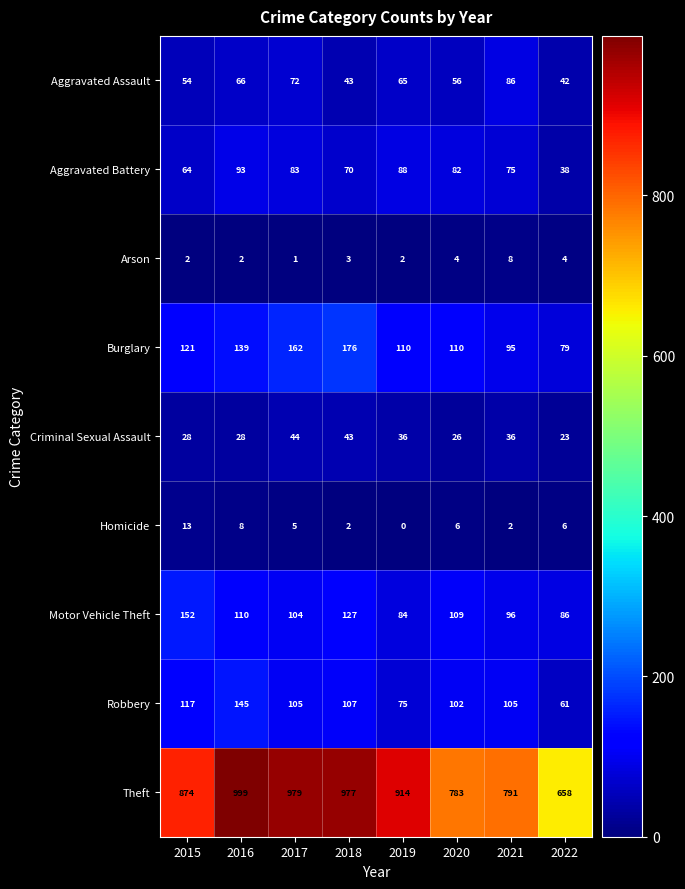

At which category does the chart reach its minimum across all series?

2019